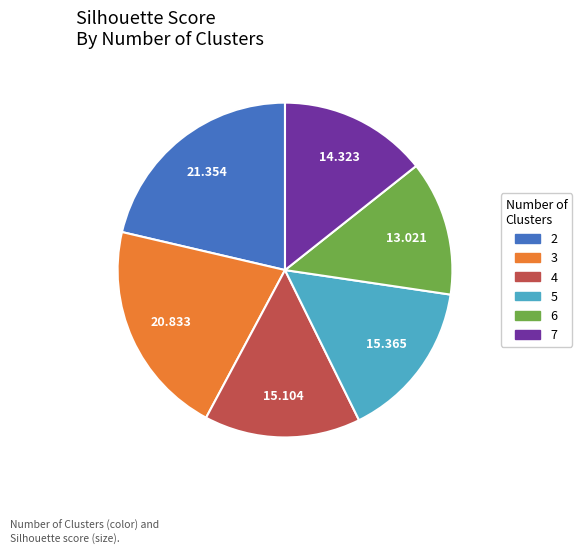

What is the largest slice in the pie chart?

2